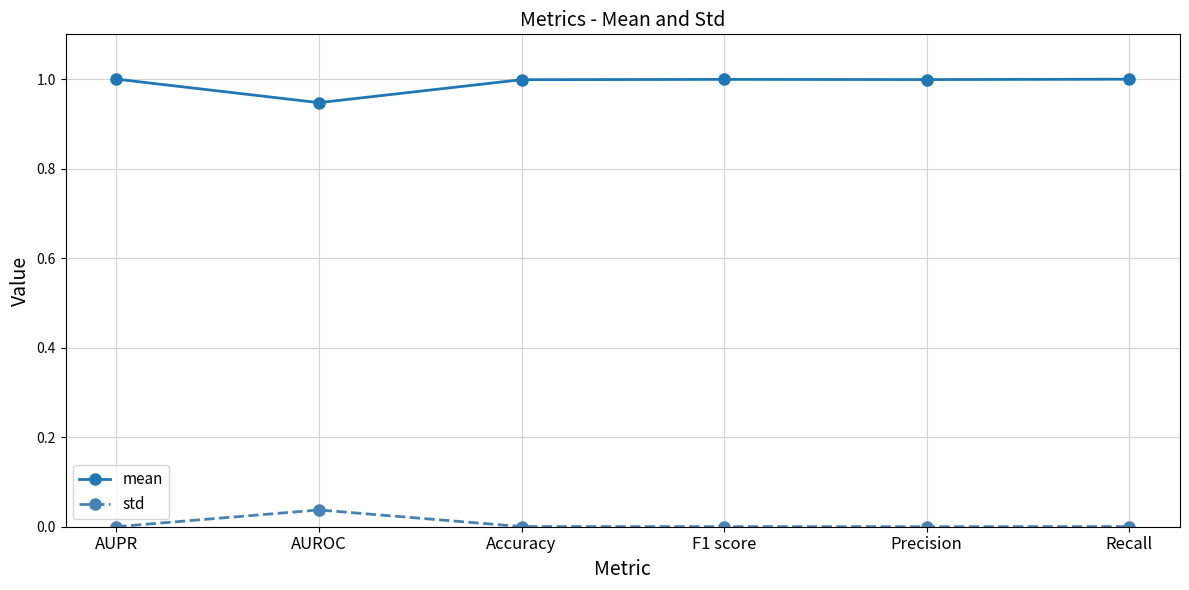

True or false: std and mean cross at least once.

False